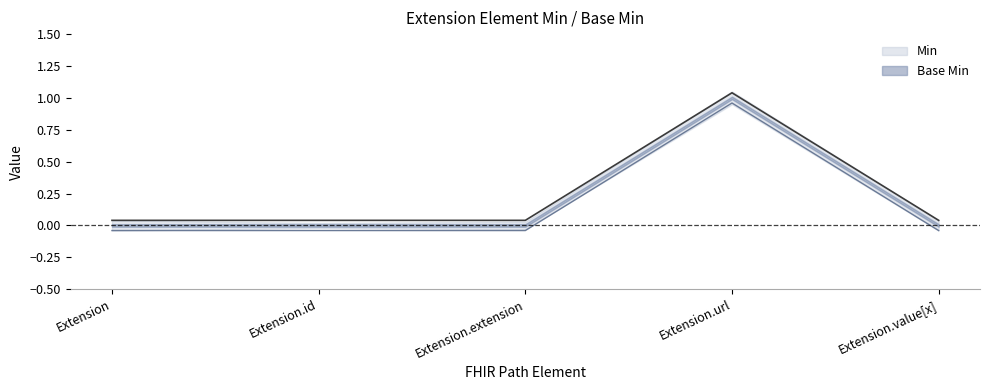

Rank the series by their maximum value, from lowest to highest.

Base Min, Min